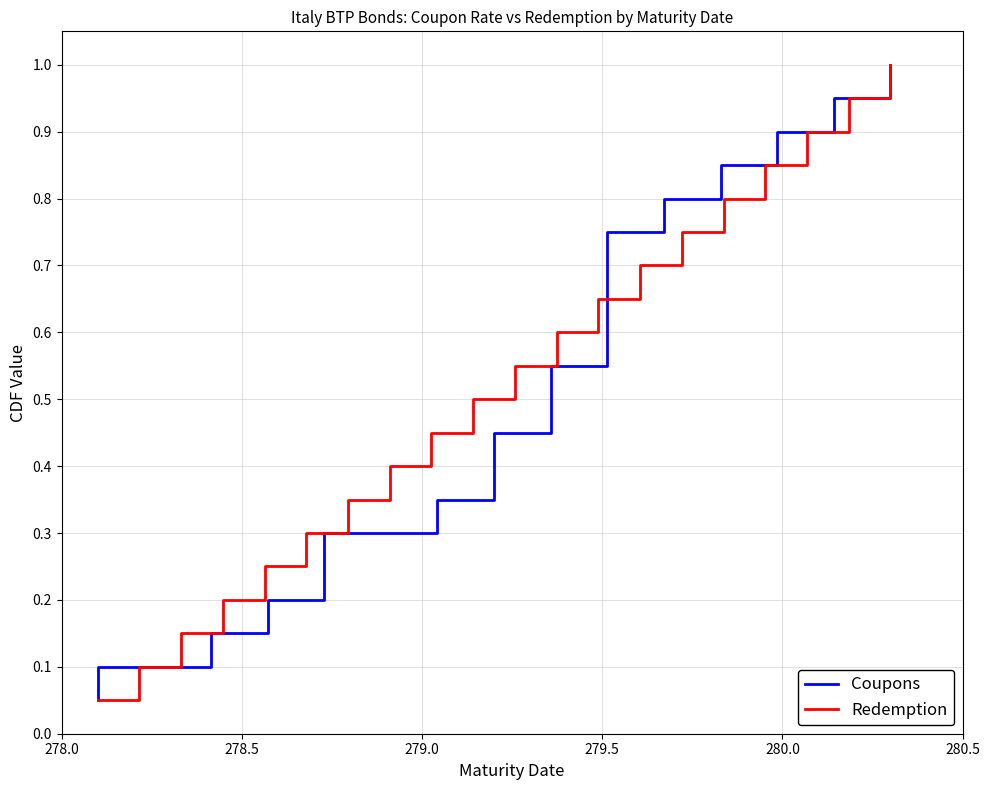

Which series has the largest total across all categories?

Coupons